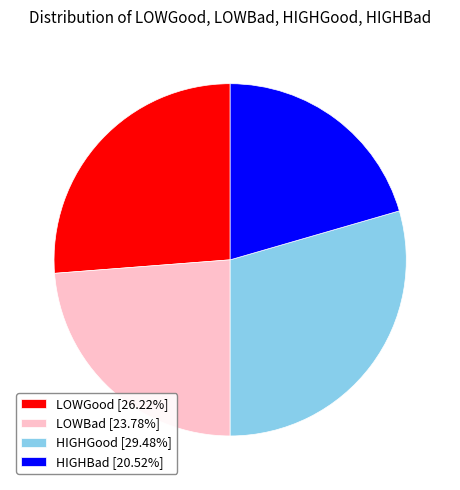

Is there a majority slice in this chart?

No